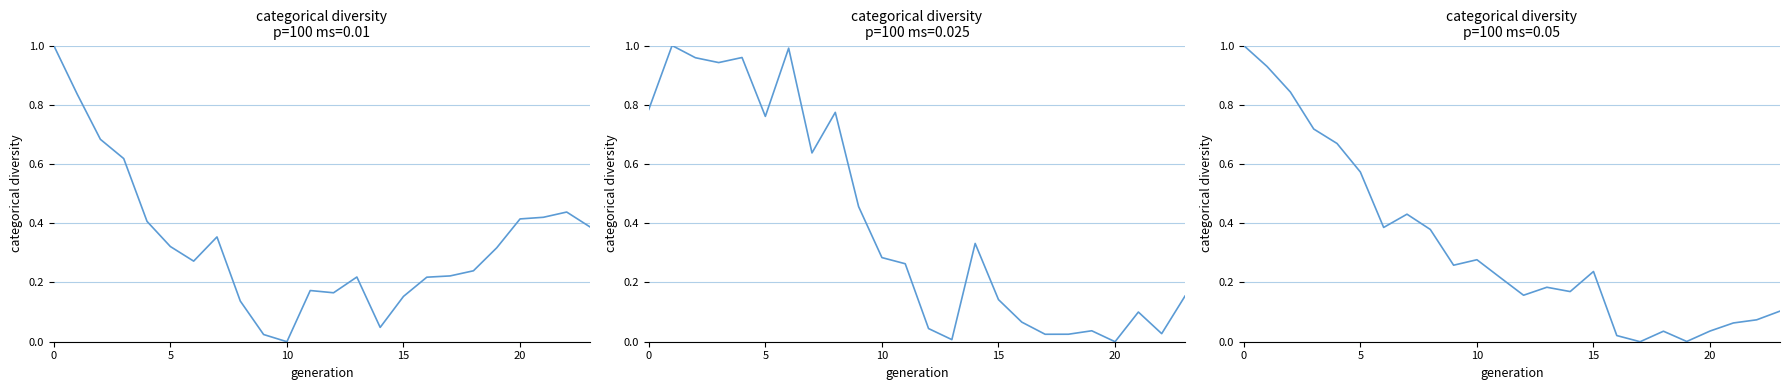

What is the label of the 11th point from the right?

13